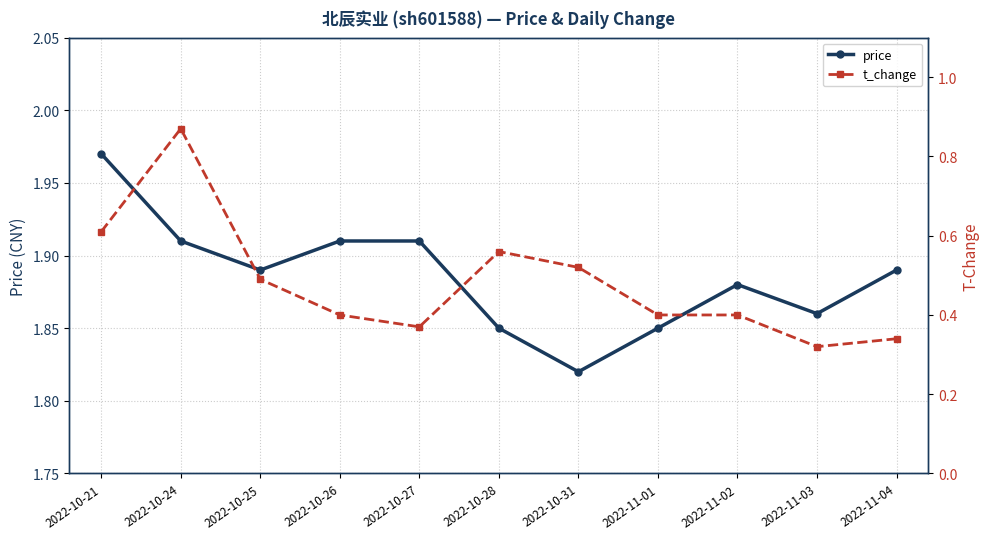

What value does the price series have at 2022-10-31?

1.8